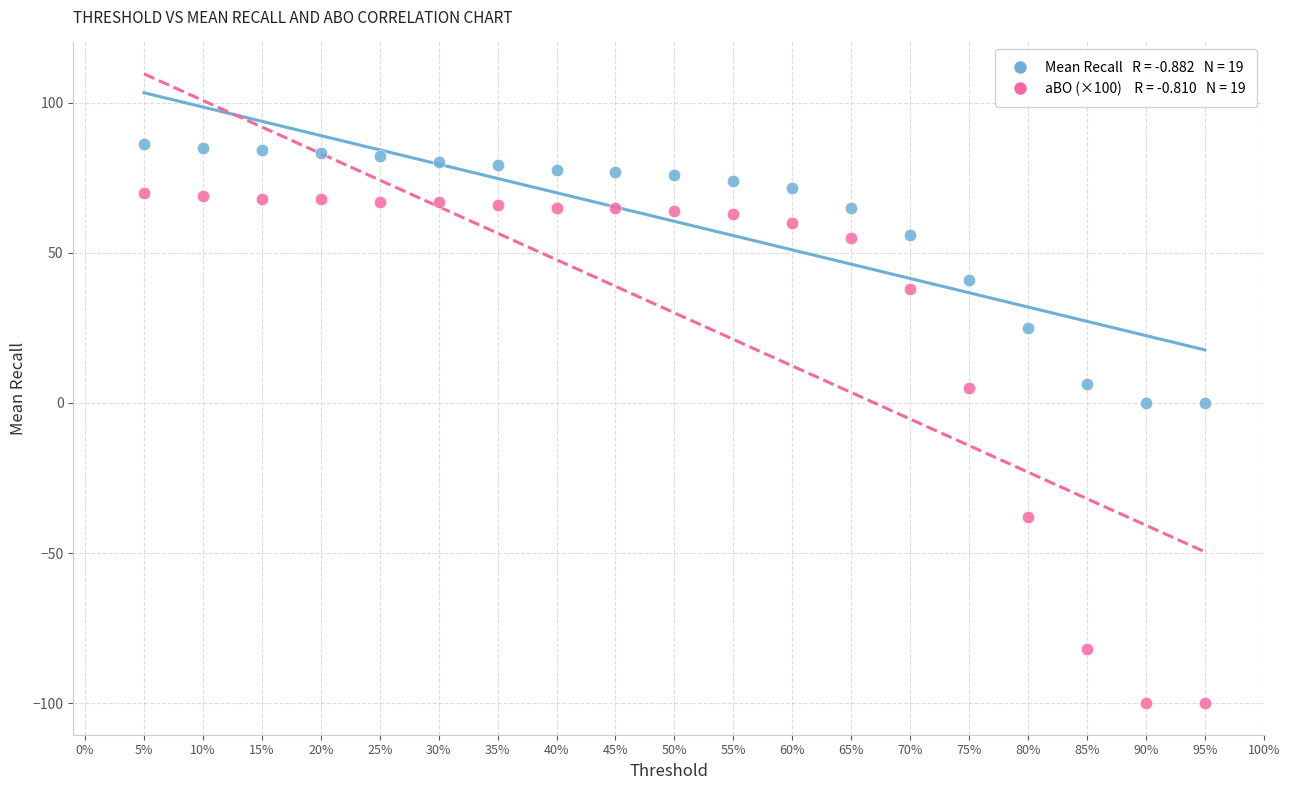

Across all data points, what is the range of Y values (max minus min)?

186.2